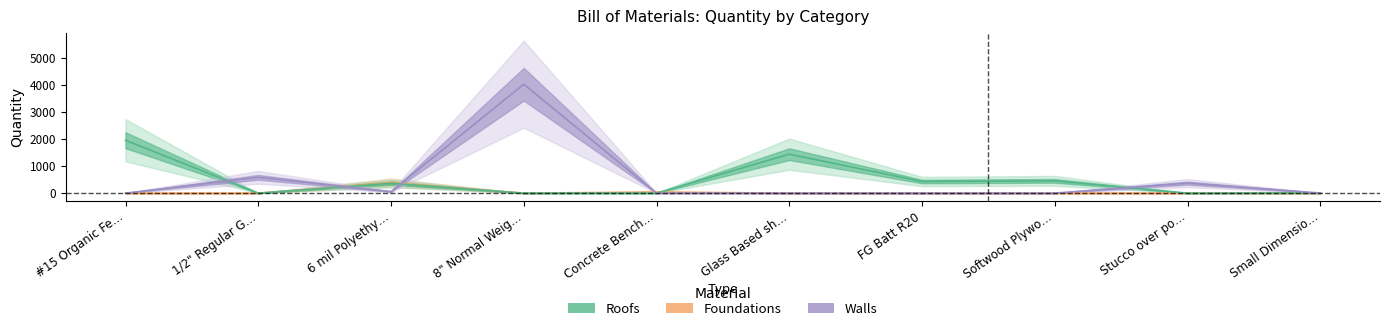

How many lines are shown in the chart?

3